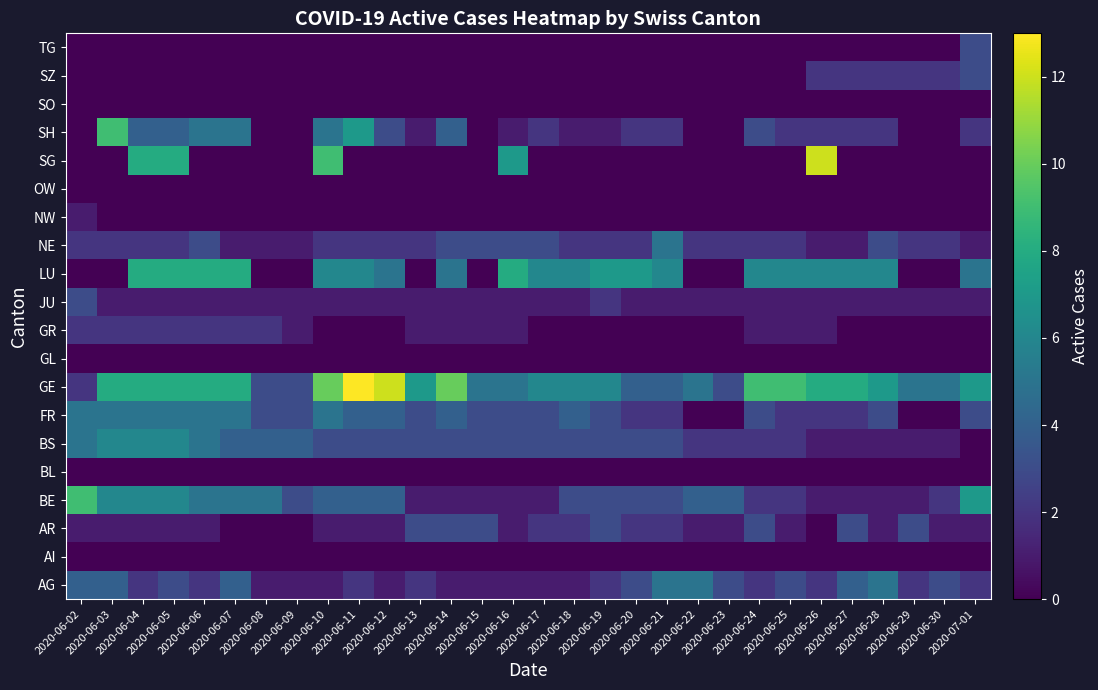

Which label corresponds to the smallest value in the chart?

2020-06-02